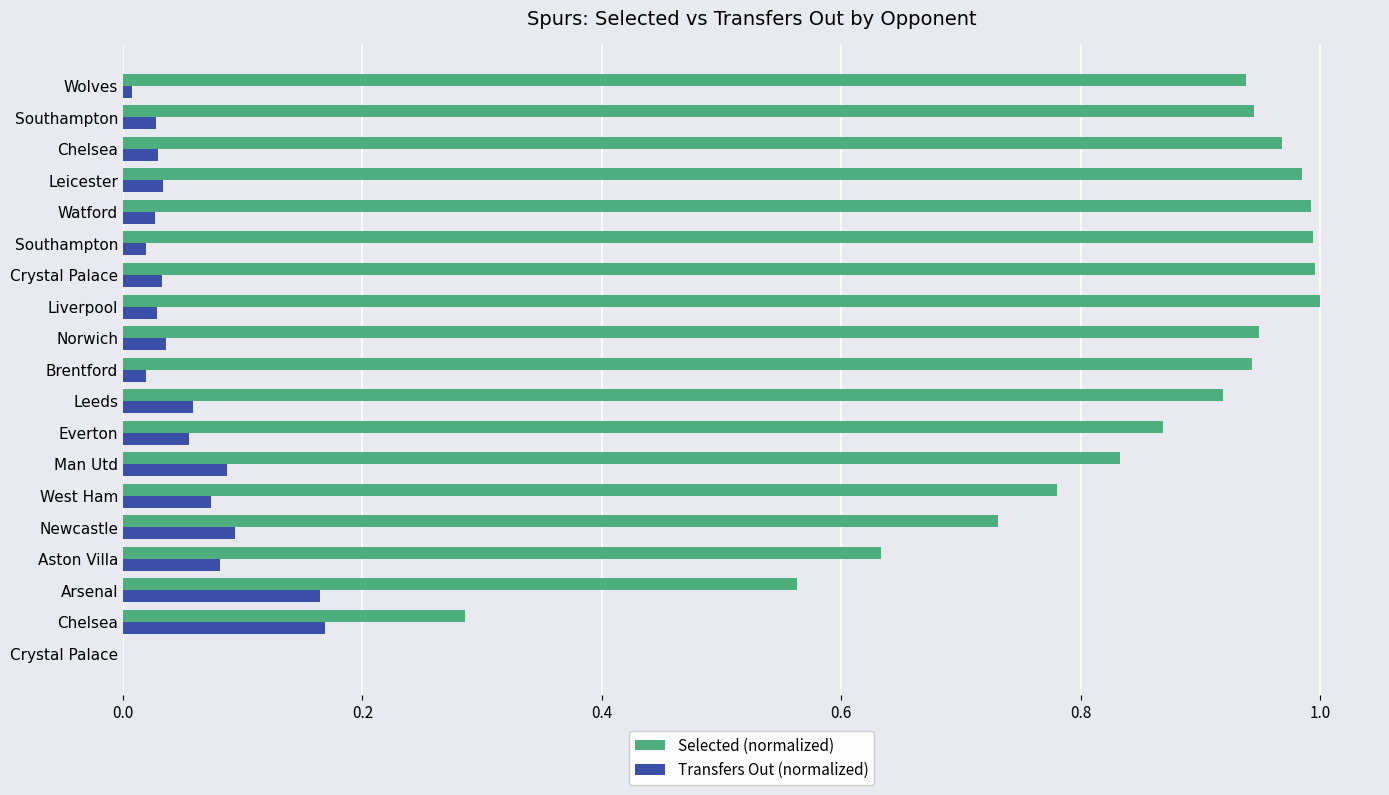

What are all the series names shown in the legend?

Selected (normalized), Transfers Out (normalized)